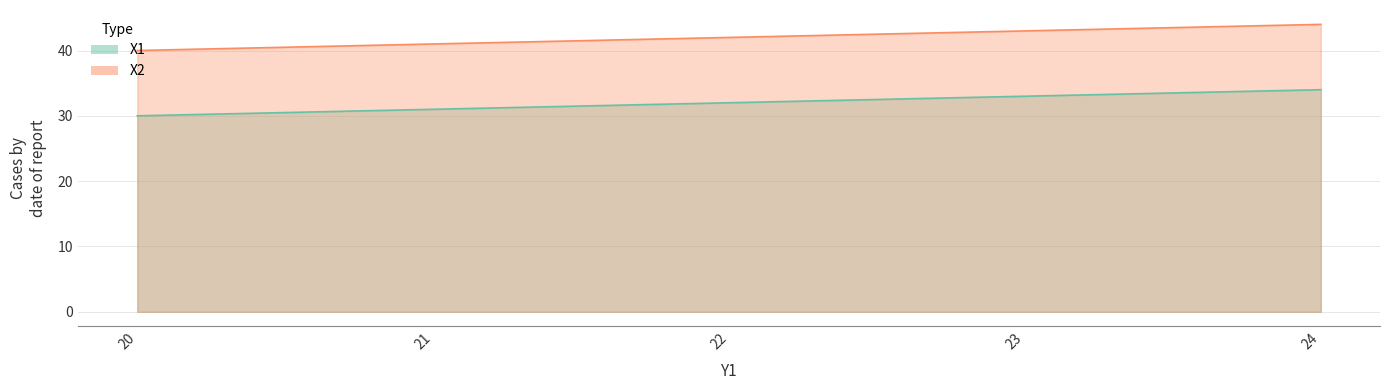

True or false: X2 and X1 intersect in this chart.

False